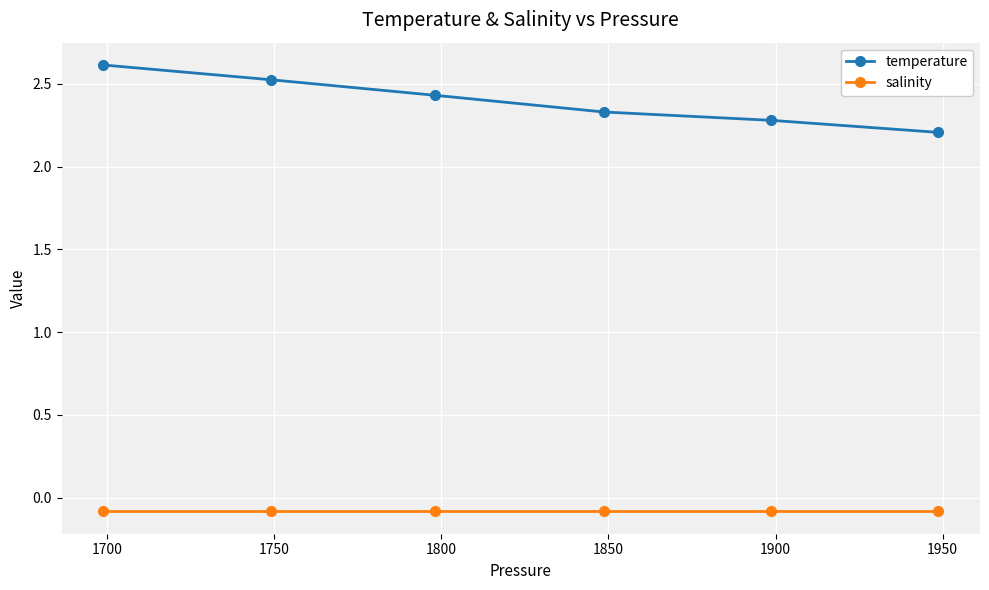

Which series has the largest range (max minus min)?

temperature